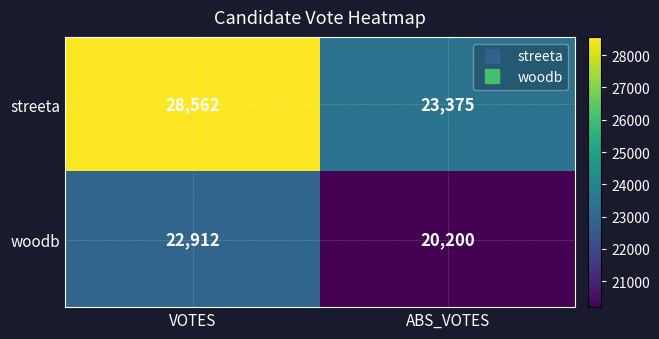

What is the difference between the woodb values at ABS_VOTES and VOTES?

2712